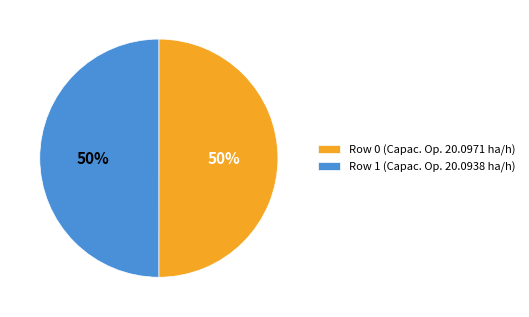

How many segments does this pie chart have?

2